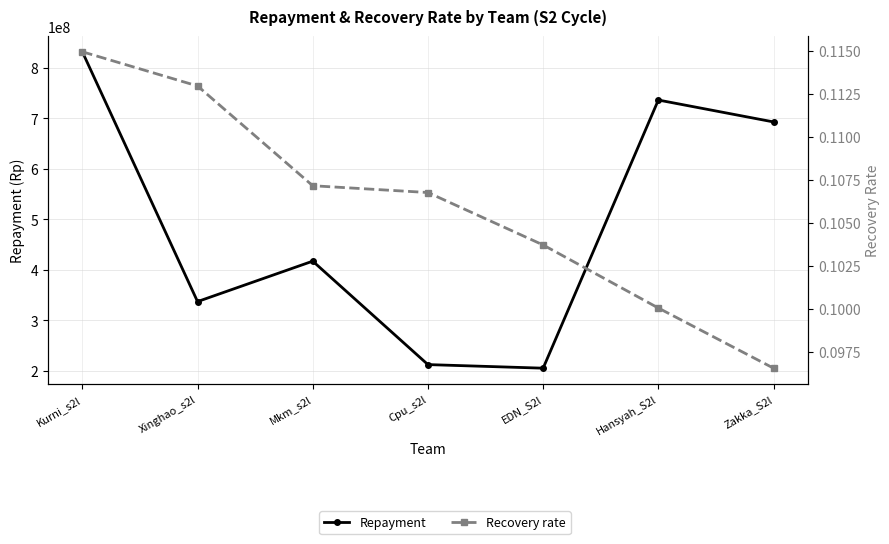

What is the difference between the highest and lowest values at EDN_S2l?

205479336.9